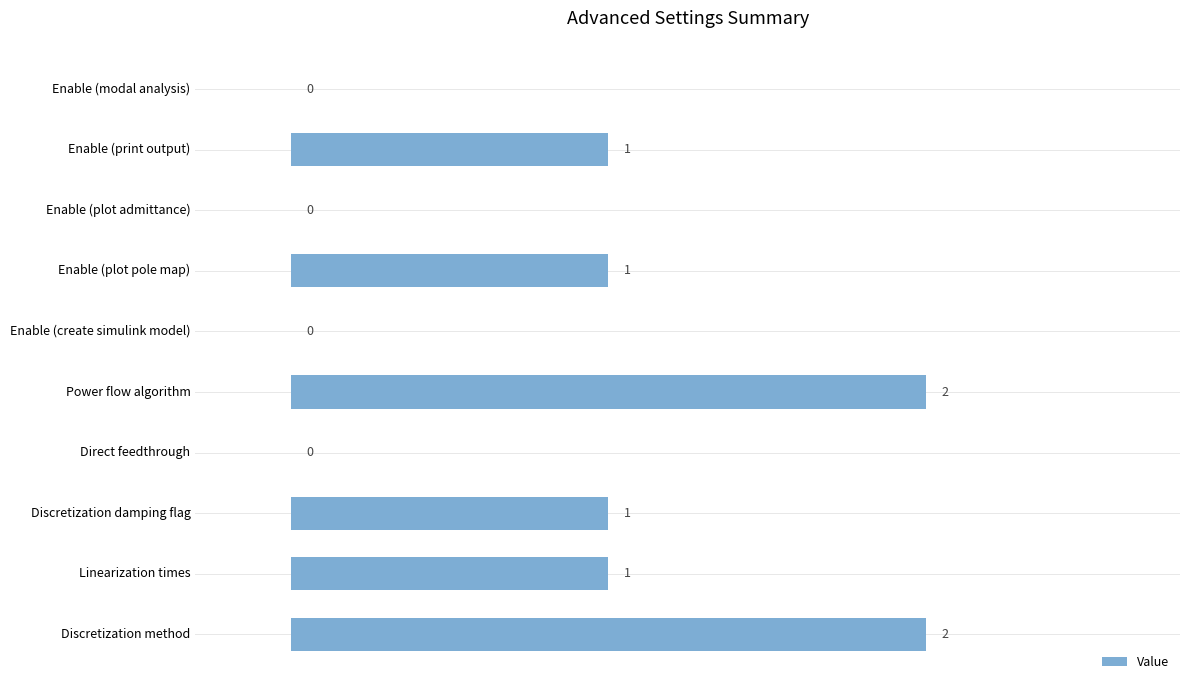

Reading bottom to top, list all the values displayed in this chart.

Discretization method=2	Linearization times=1	Discretization damping flag=1	Direct feedthrough=0	Power flow algorithm=2	Enable (create simulink model)=0	Enable (plot pole map)=1	Enable (plot admittance)=0	Enable (print output)=1	Enable (modal analysis)=0